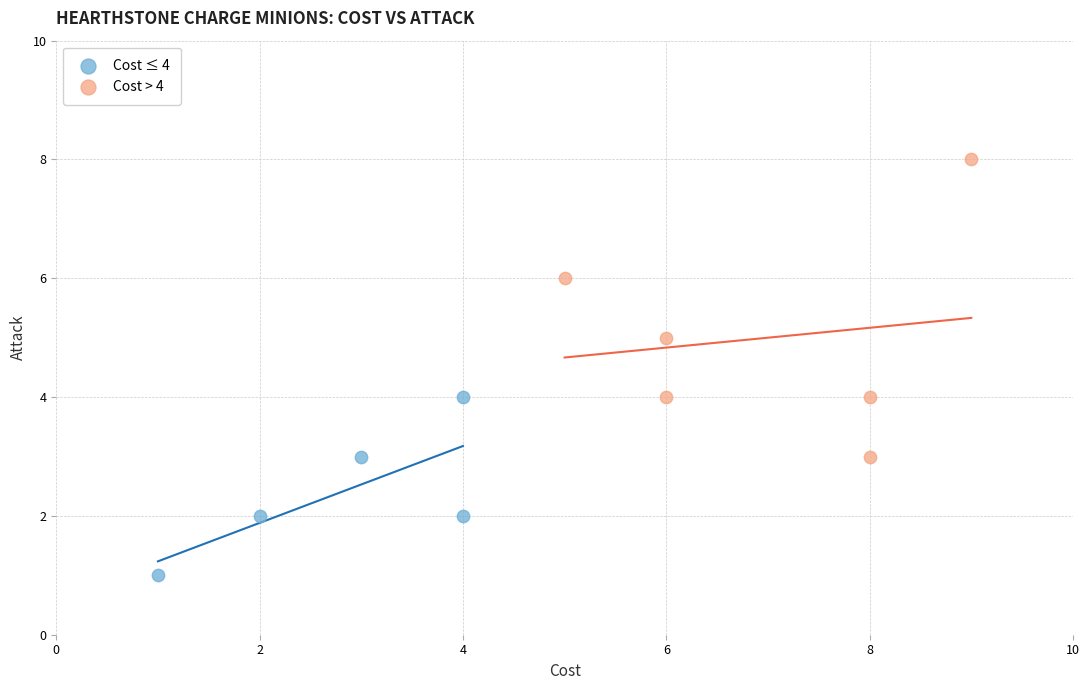

Which series reaches the maximum Y coordinate?

Cost > 4